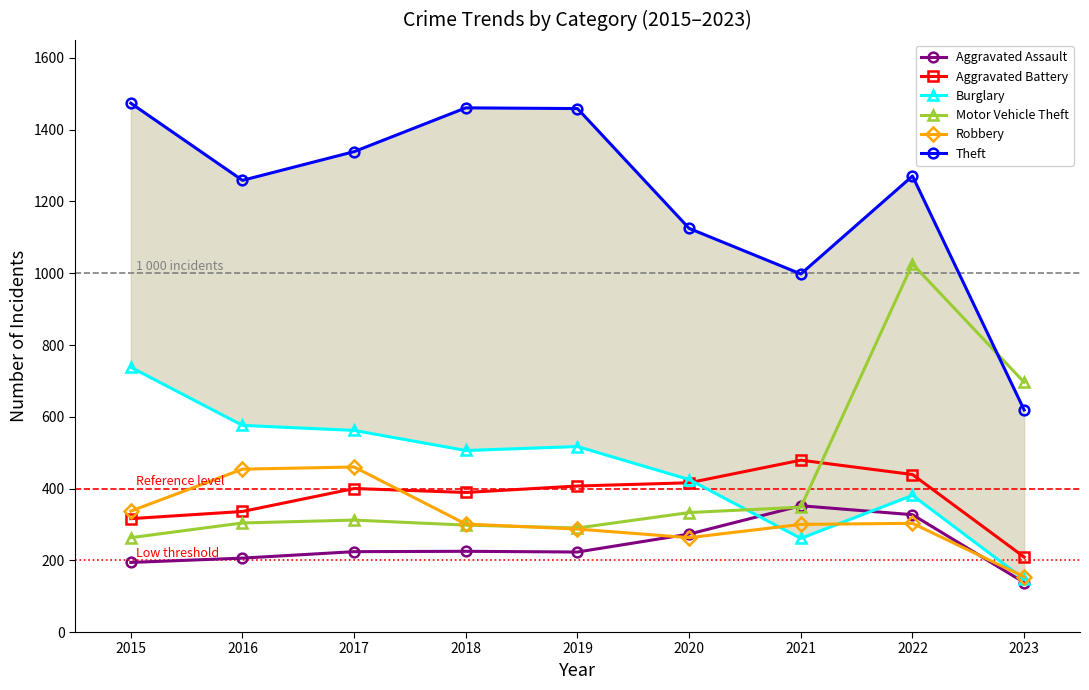

What is the value of the Motor Vehicle Theft point at the 7th from the left?

348